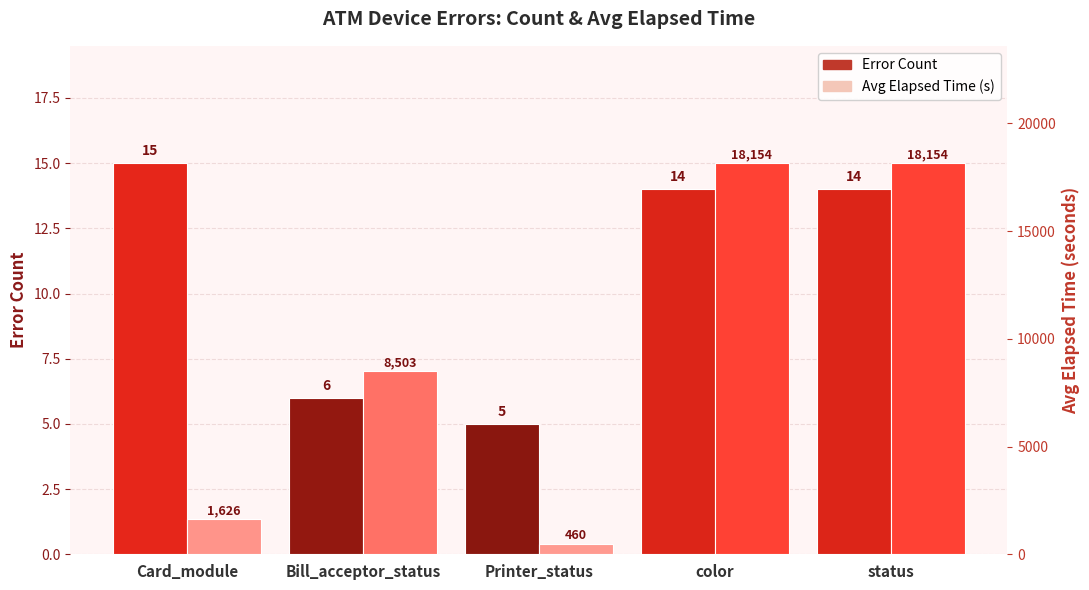

Rank the series by their maximum value, from highest to lowest.

Avg Elapsed Time (s), Error Count